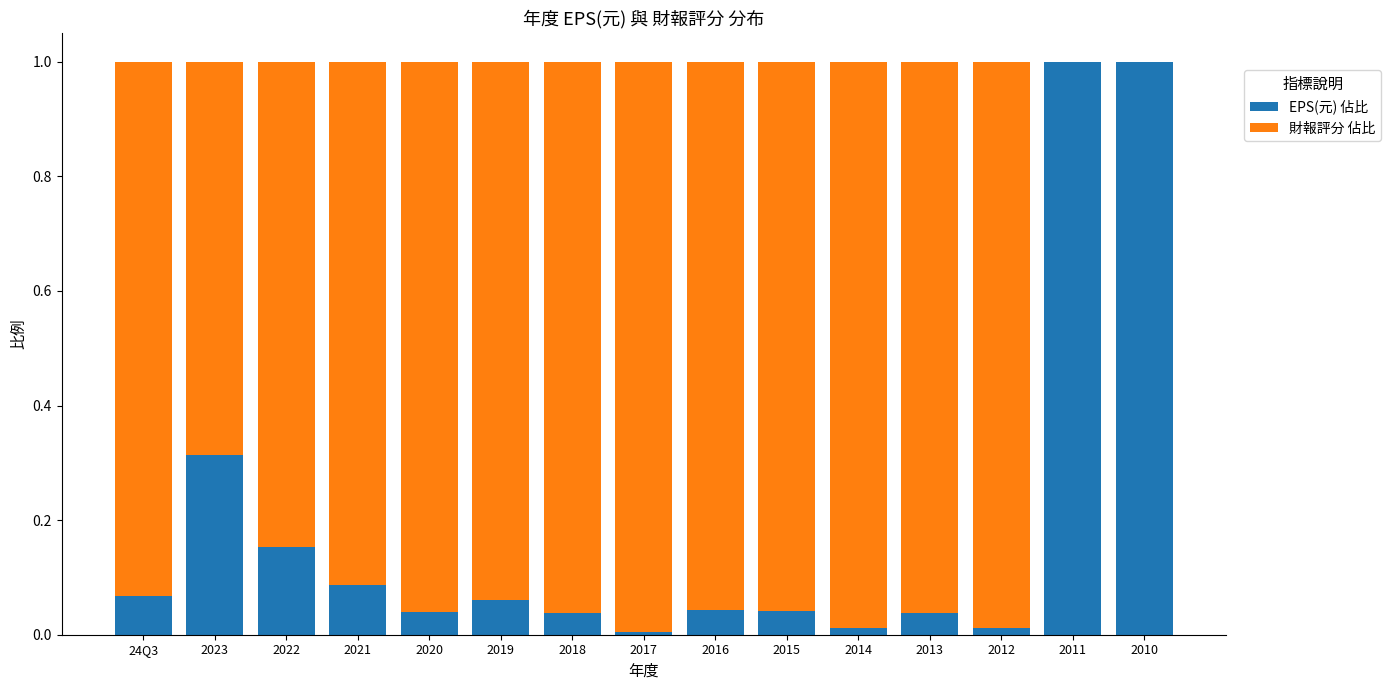

The EPS(元) 佔比 series shows 0.0 at 24Q3. True or false?

False